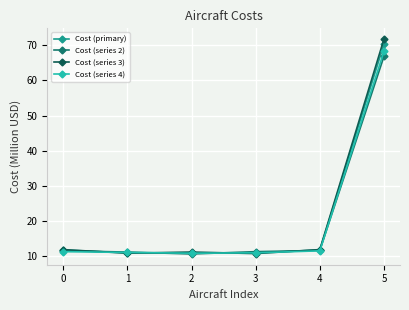

Is it true that Cost (series 4) equals 43.6 at 5?

False